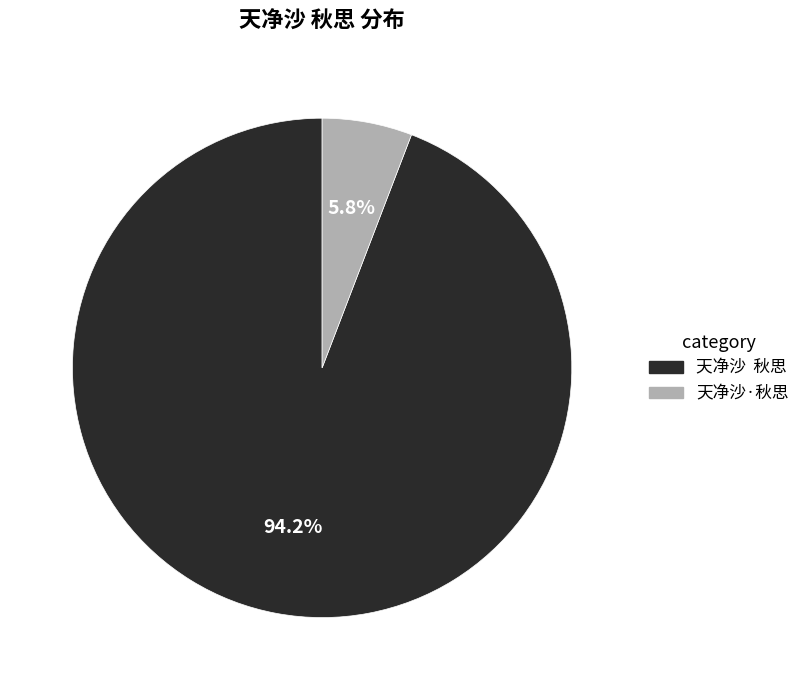

Is it true that 天净沙·秋思 is 6% of the pie?

True